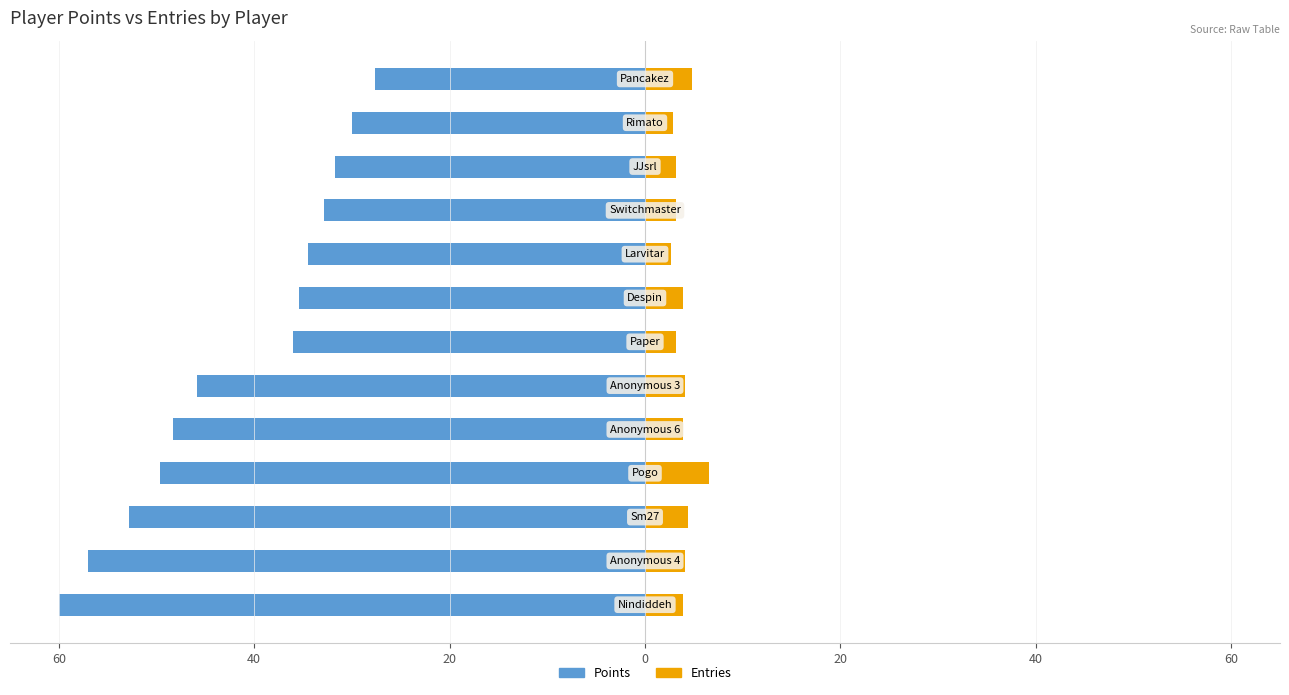

Is the value of Points at 8 greater than the value of Entries at 60?

No